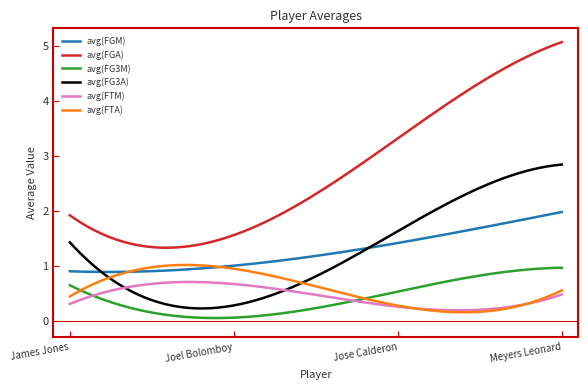

True or false: avg(FGA) and avg(FTA) intersect in this chart.

False